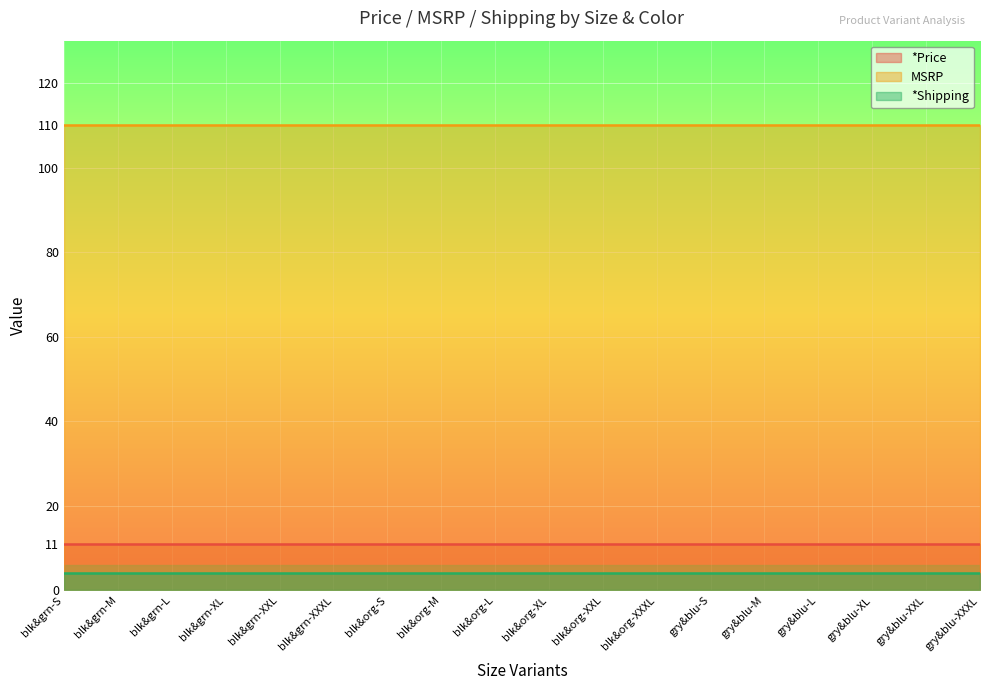

True or false: *Price and *Shipping cross at least once.

False